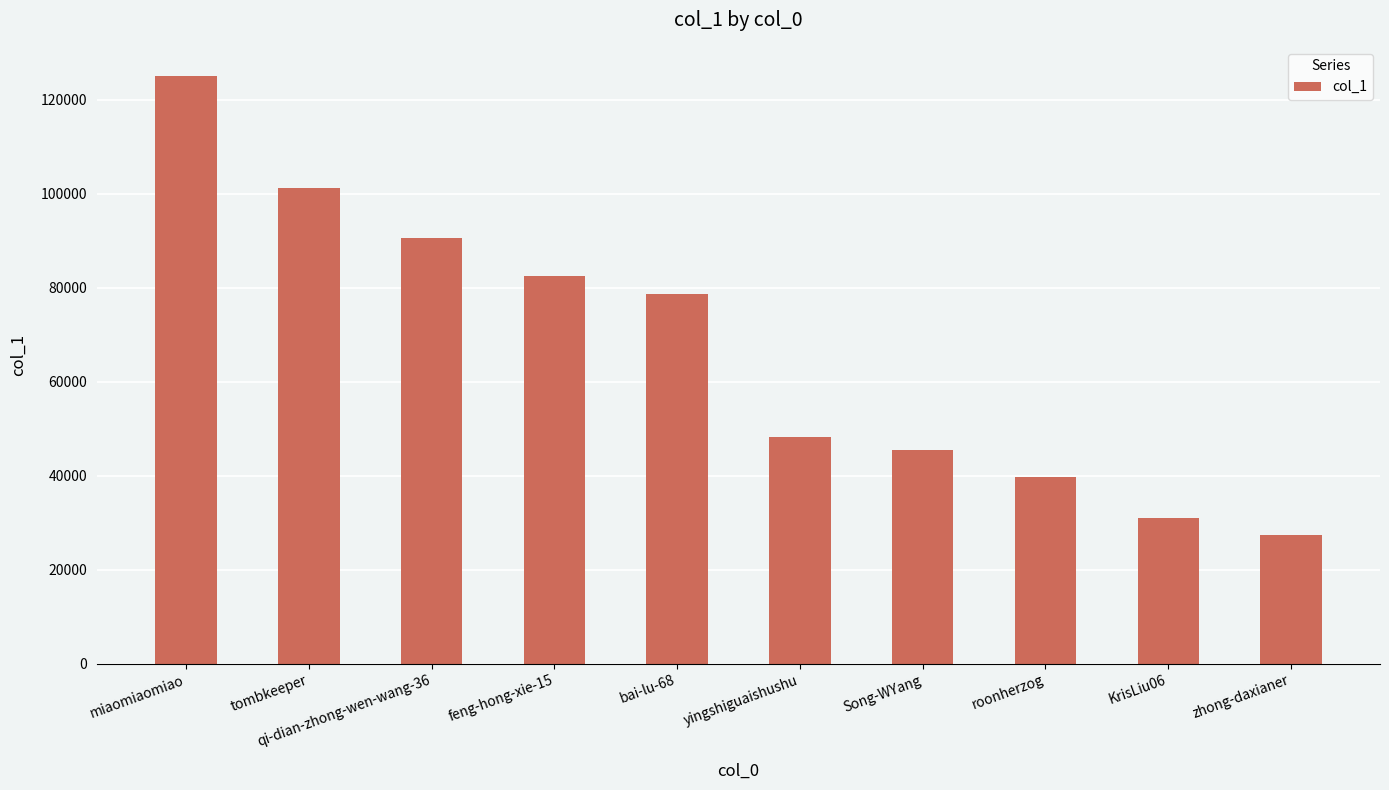

Reading left to right, transcribe all the data shown in this chart.

124985	101170	90544	82579	78641	48144	45367	39690	31032	27378